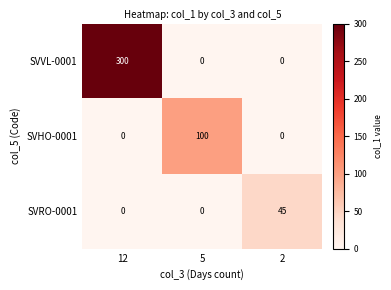

Reading left to right, transcribe all the data shown in this chart.

SVVL-0001: 300	0	0
SVHO-0001: 0	100	0
SVRO-0001: 0	0	45